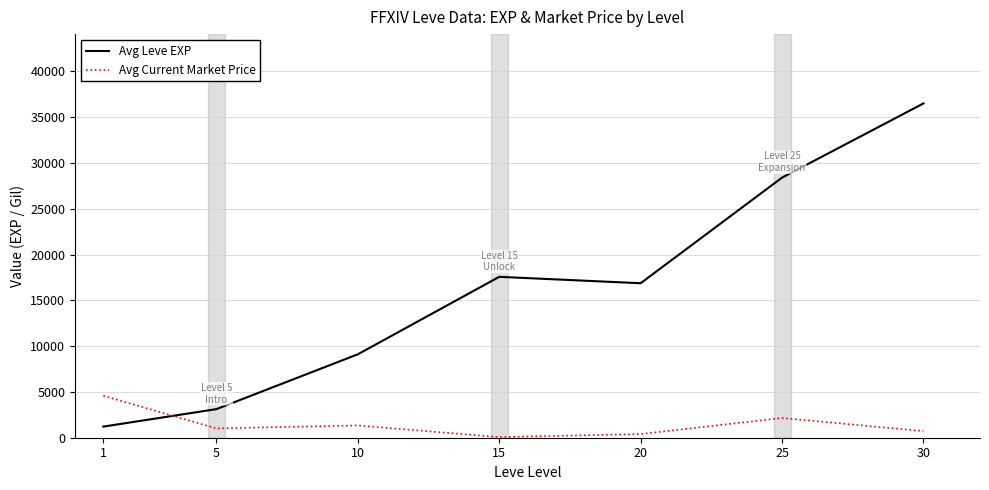

The value of Avg Leve EXP at 30 is 55766.7. True or false?

False